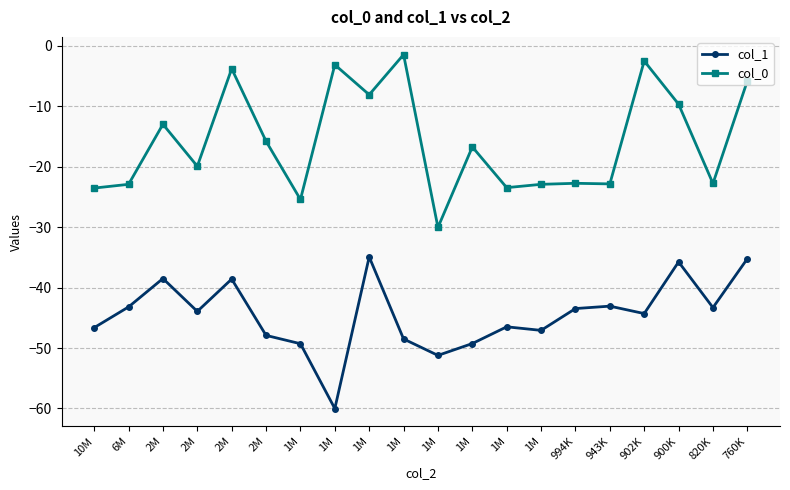

What is the difference between the highest and lowest values at 902K?

41.8